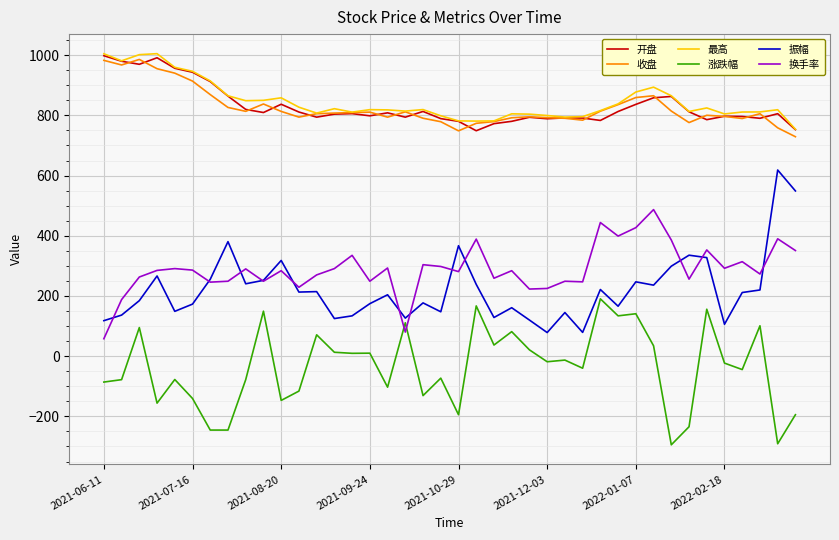

True or false: 最高 and 换手率 intersect in this chart.

False